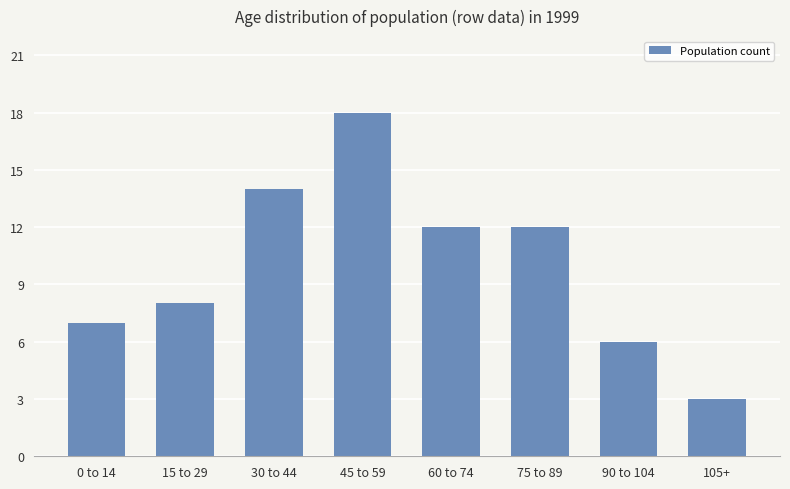

What is the difference between the values at 45 to 59 and 75 to 89?

6